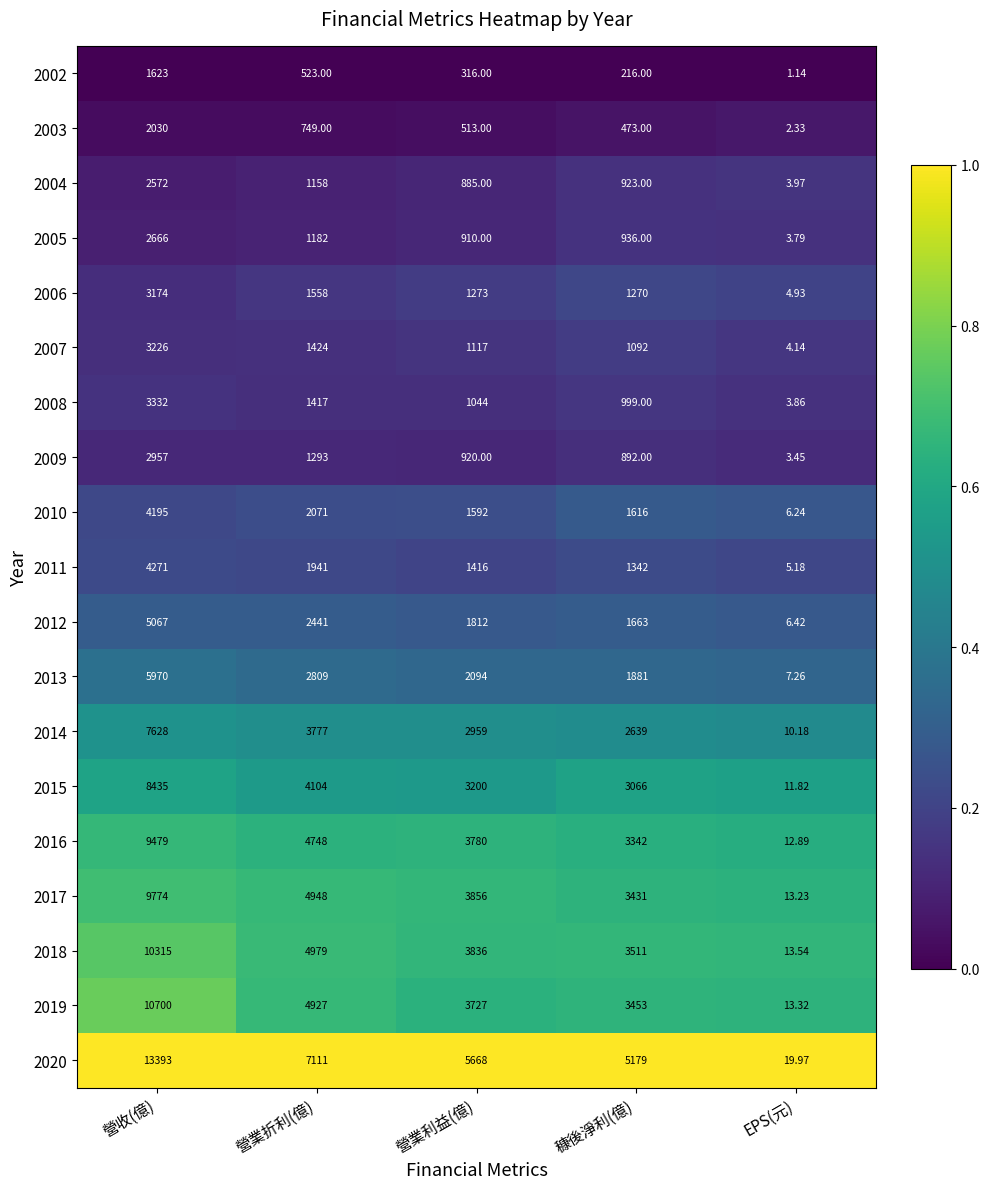

Rank the categories by 2015 value from lowest to highest.

EPS(元), 穅後淨利(億), 營業利益(億), 營業折利(億), 營收(億)